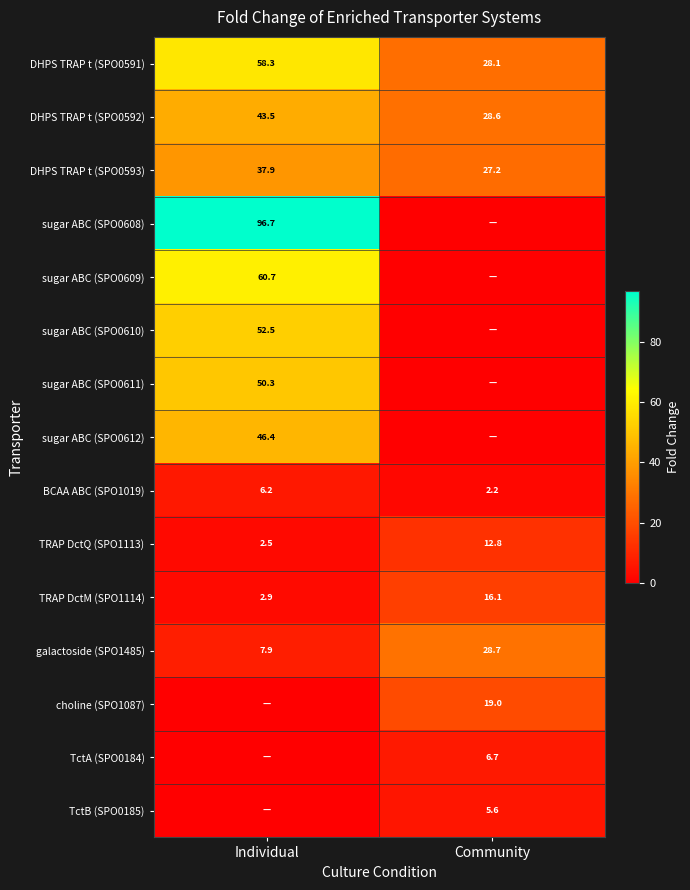

At how many categories does at least one series exceed 81?

1